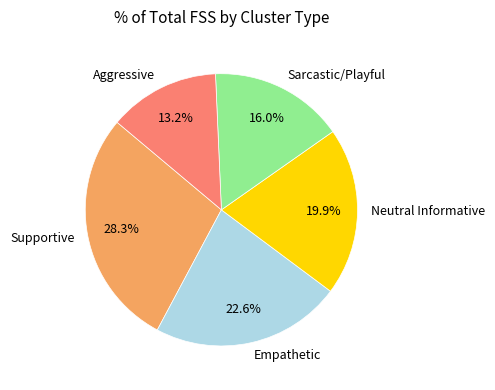

What percentage is the Aggressive slice, to the nearest percent?

13%